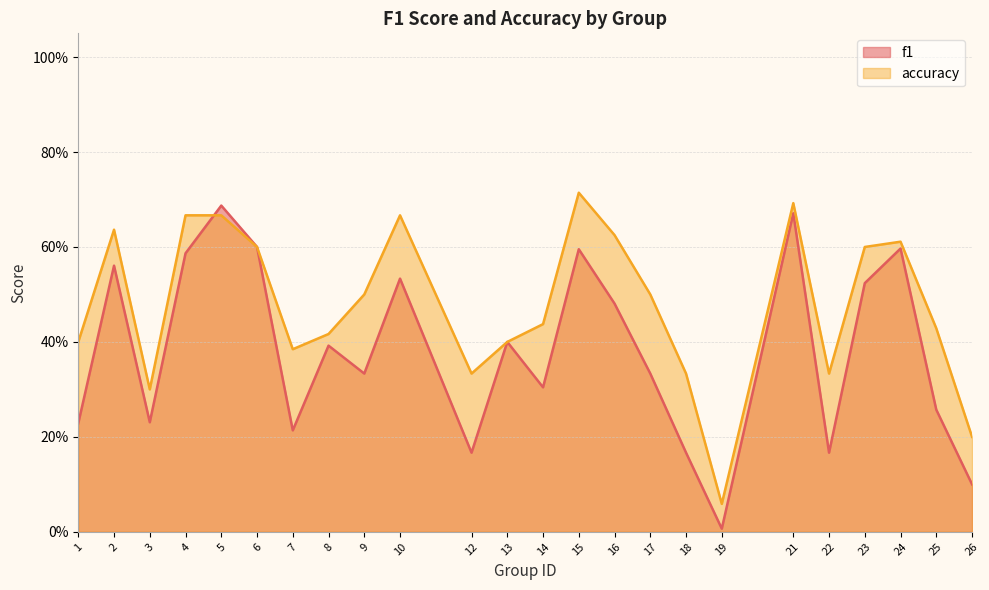

What is the sum of the accuracy values at 10 and 24?

1.3